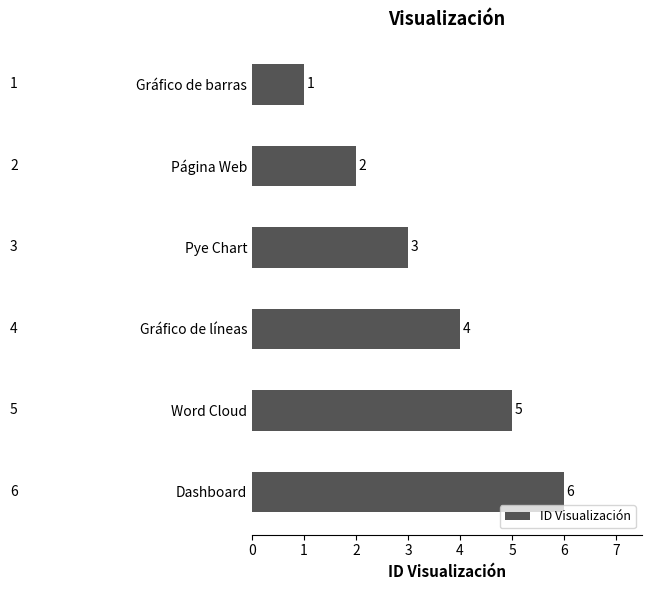

What is the change in value from Página Web to Gráfico de líneas?

+2